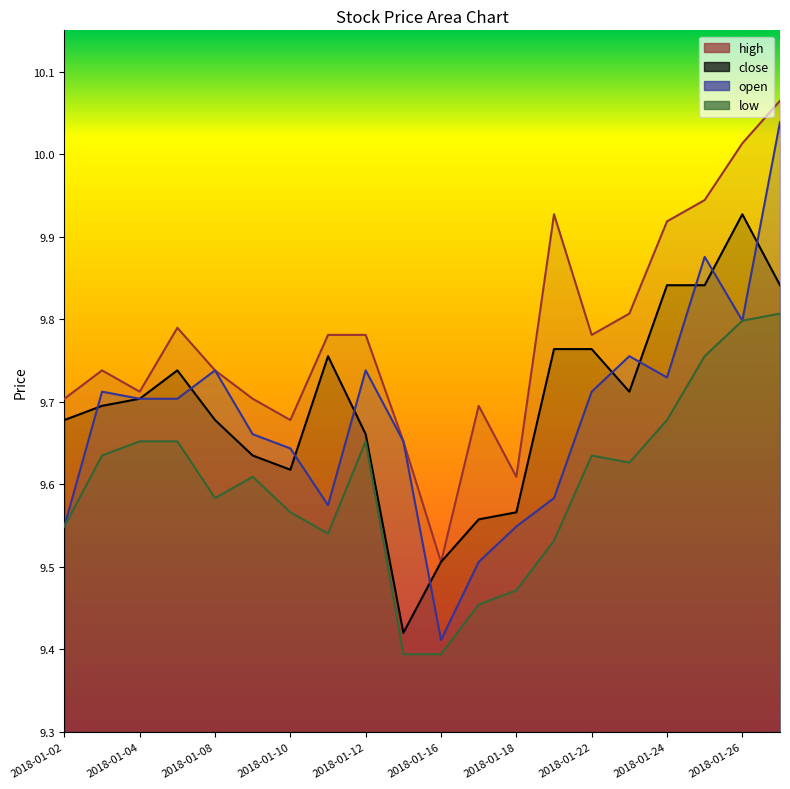

Which category has the highest value across all series?

2018-01-29